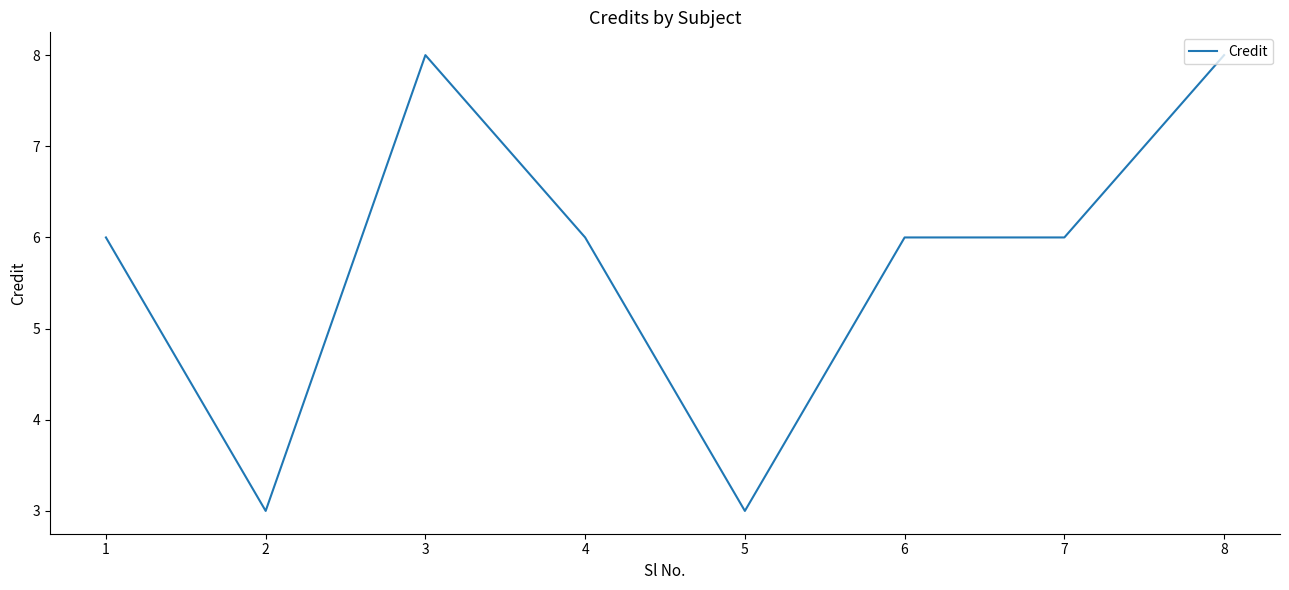

Between 2 and 4, which is larger?

4